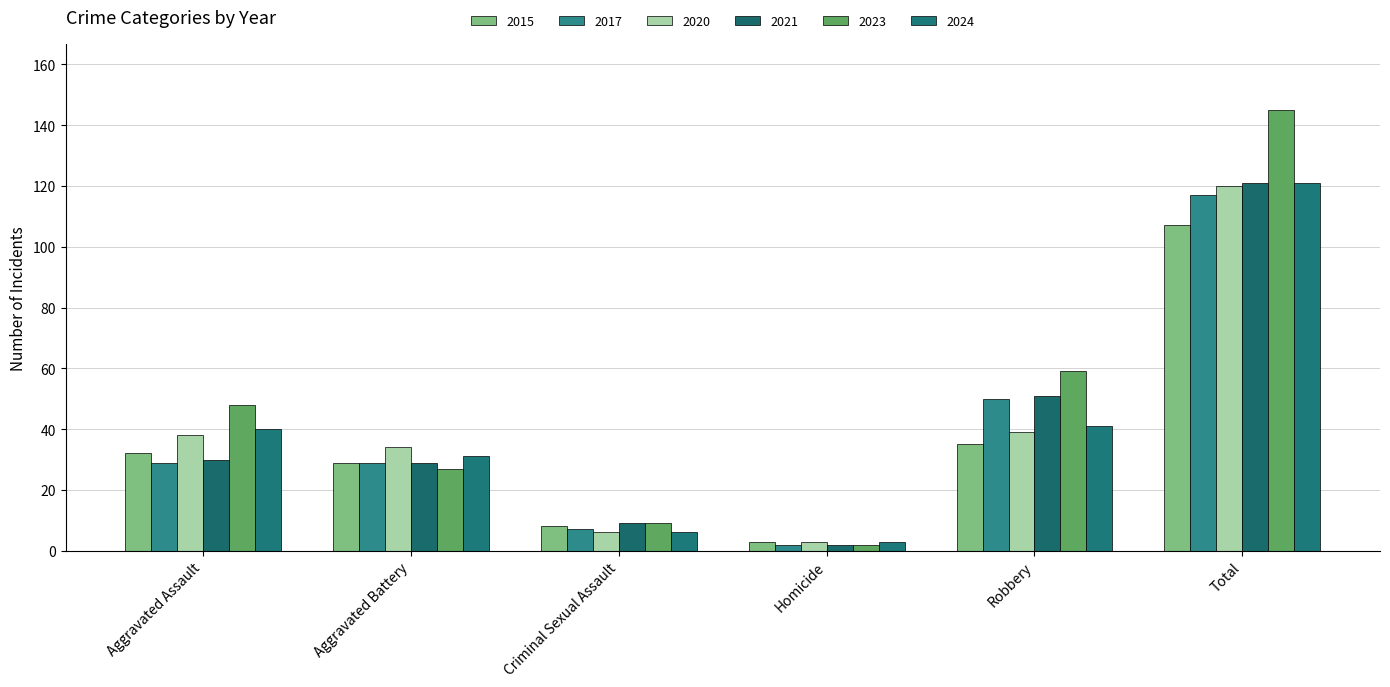

At which category does the chart reach its minimum across all series?

Homicide